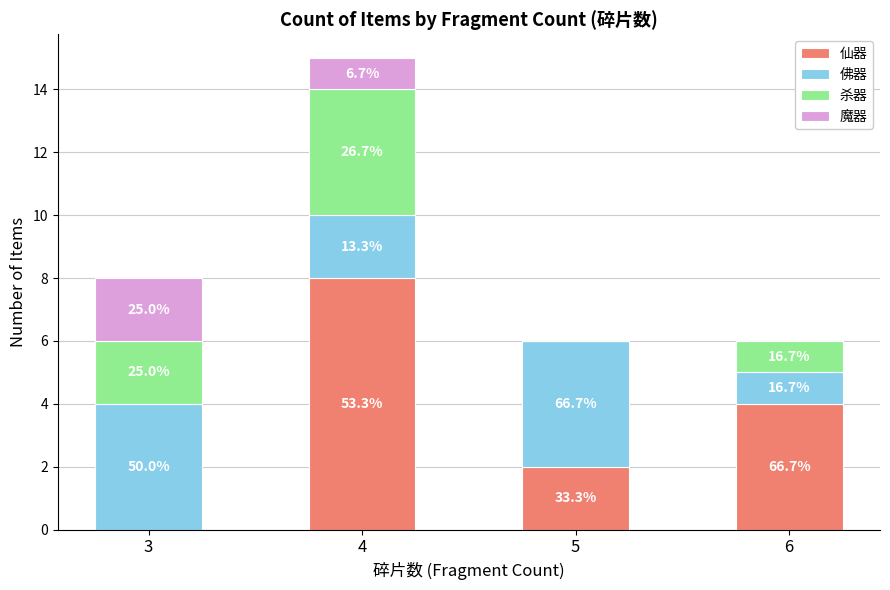

Is it true that 佛器 equals 4 at 5?

True